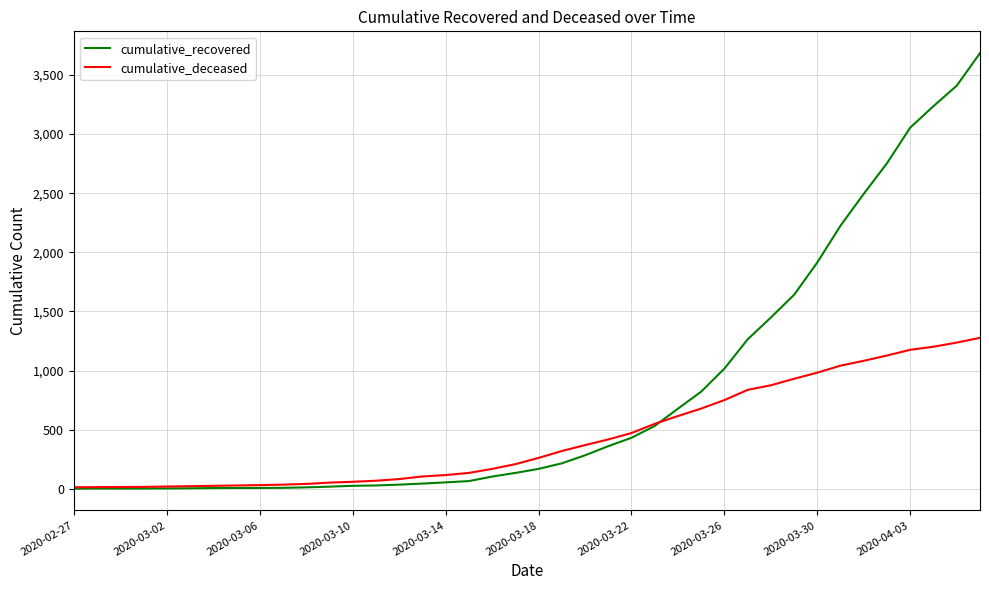

What is the highest value of the cumulative_recovered series?

3684